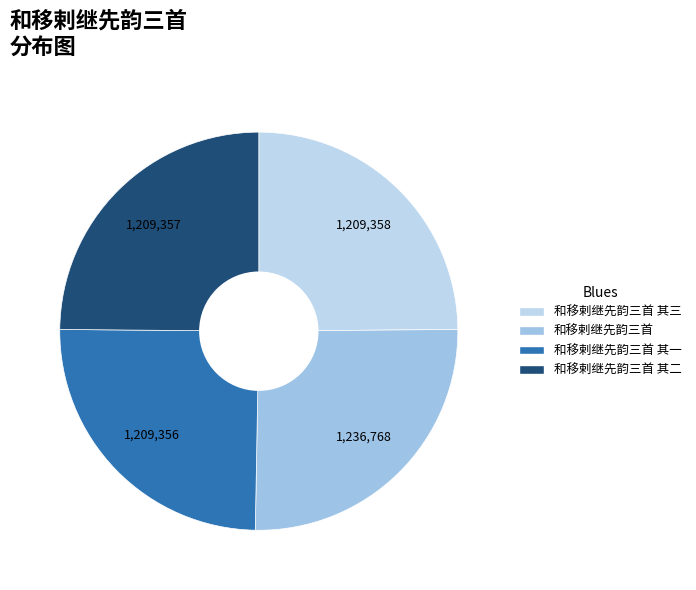

Count the number of slices in the pie.

4